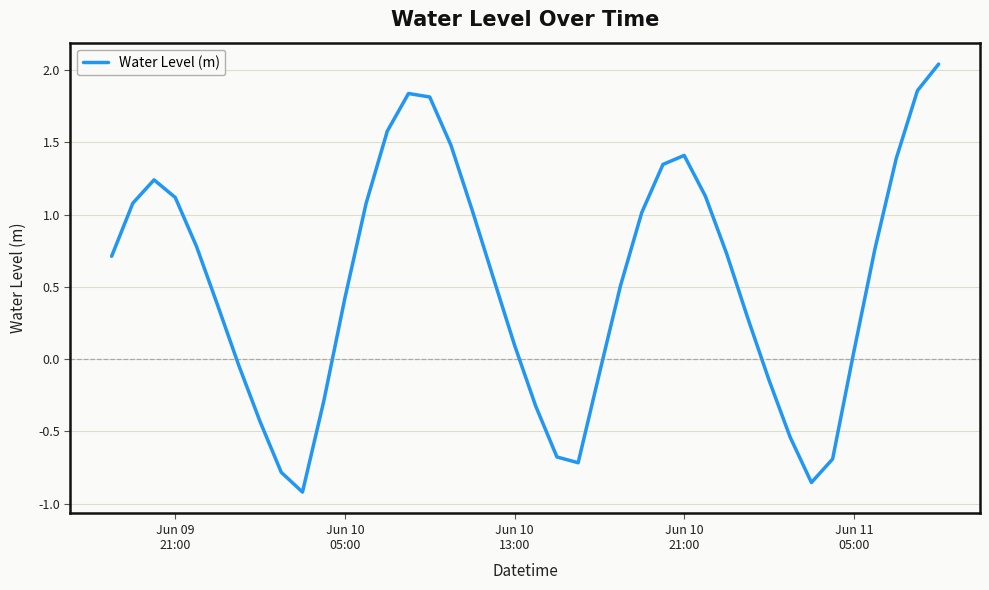

What is the difference between the maximum and minimum values?

3.0